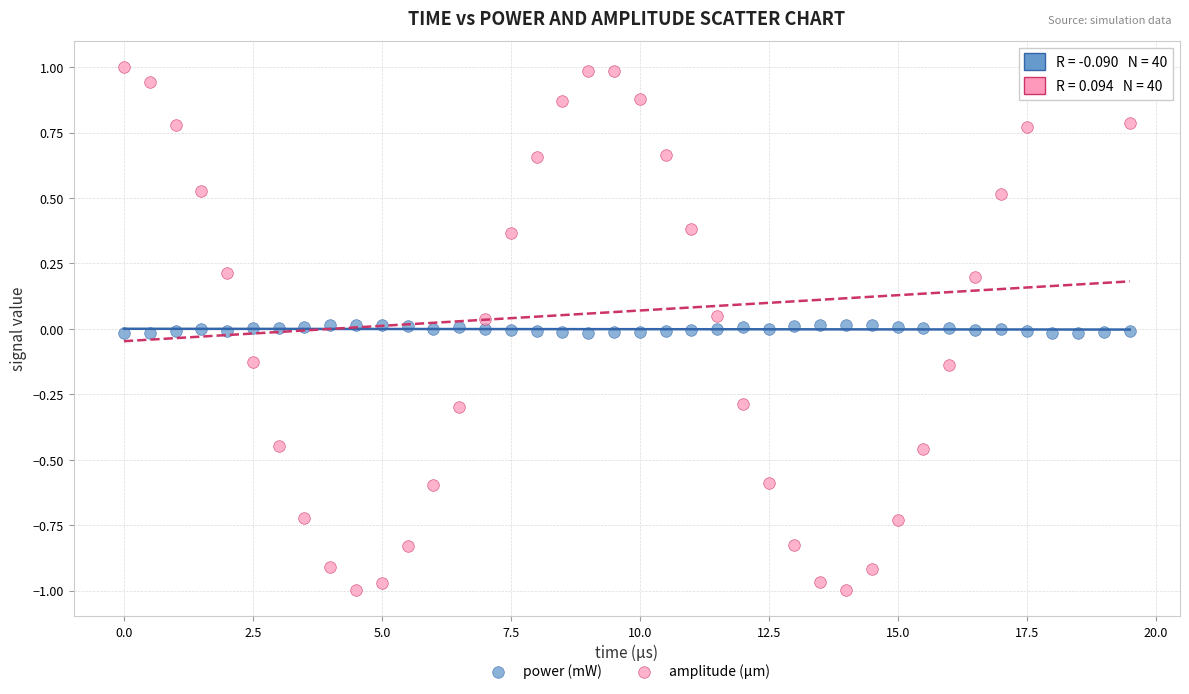

Which series contains the highest Y value?

amplitude (μm)